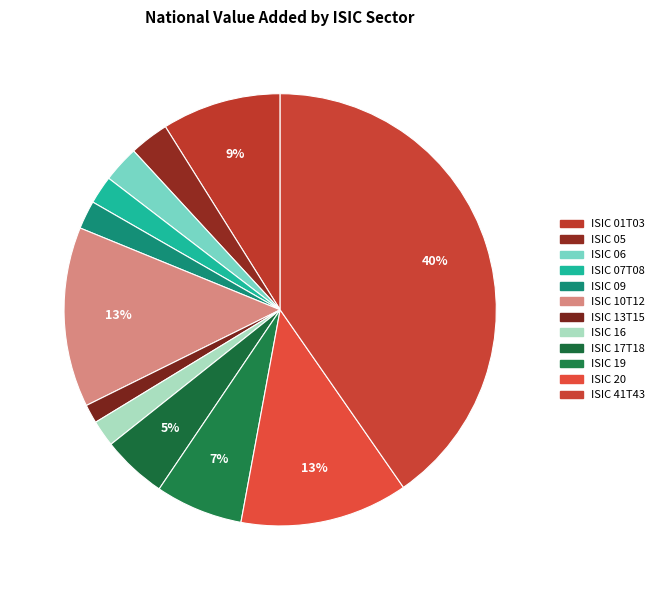

What percentage is NOT represented by ISIC 19?

93.4%